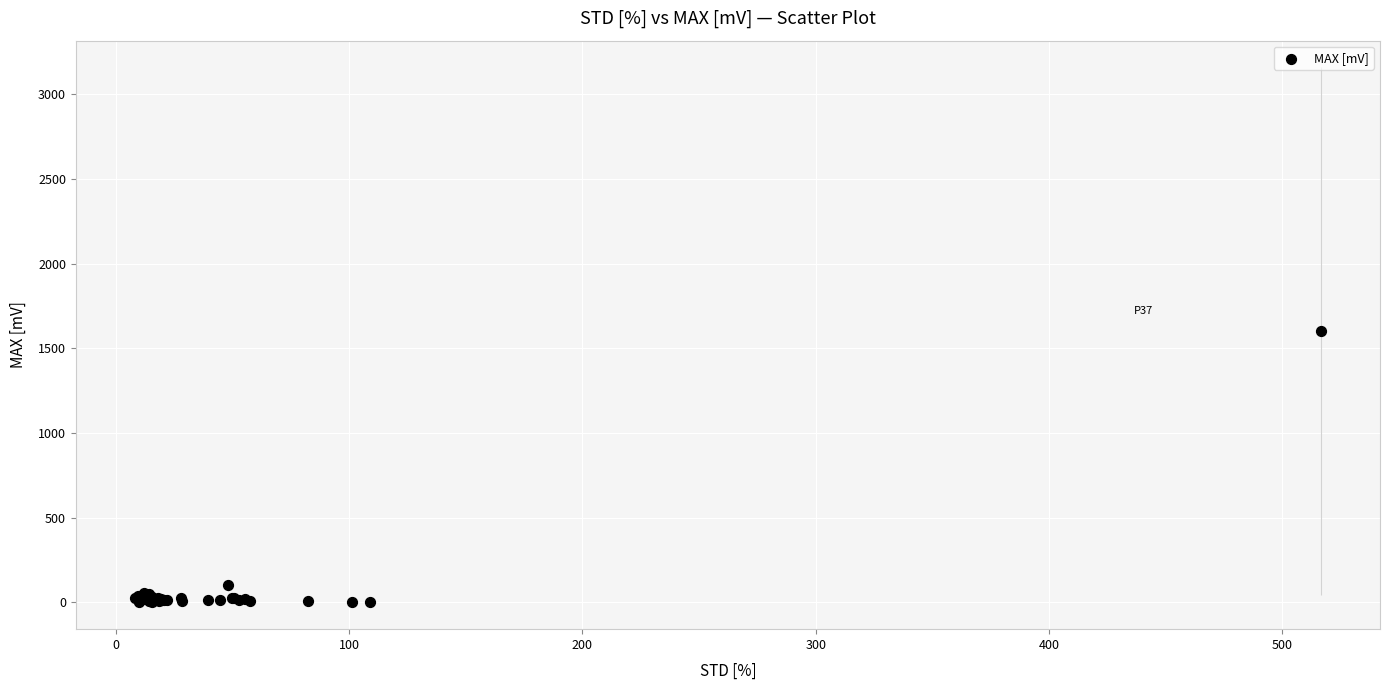

What Y value in the scatter plot is closest to 800?

100.1